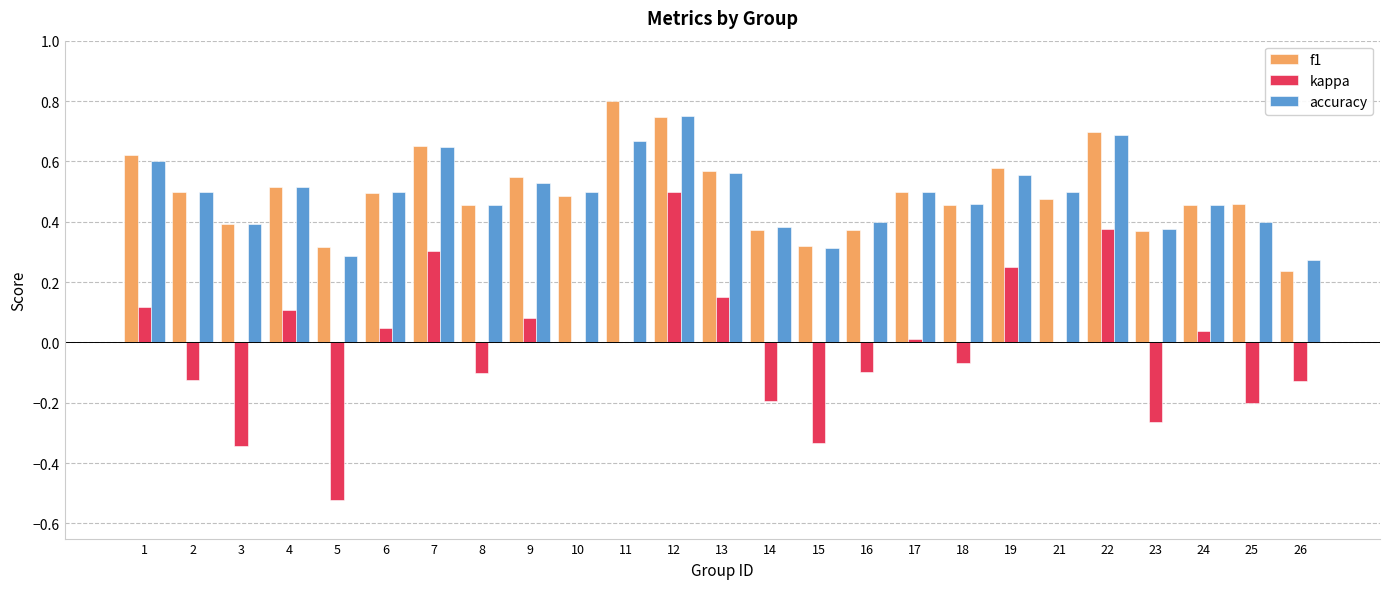

What is the total value across all series at 12?

2.0